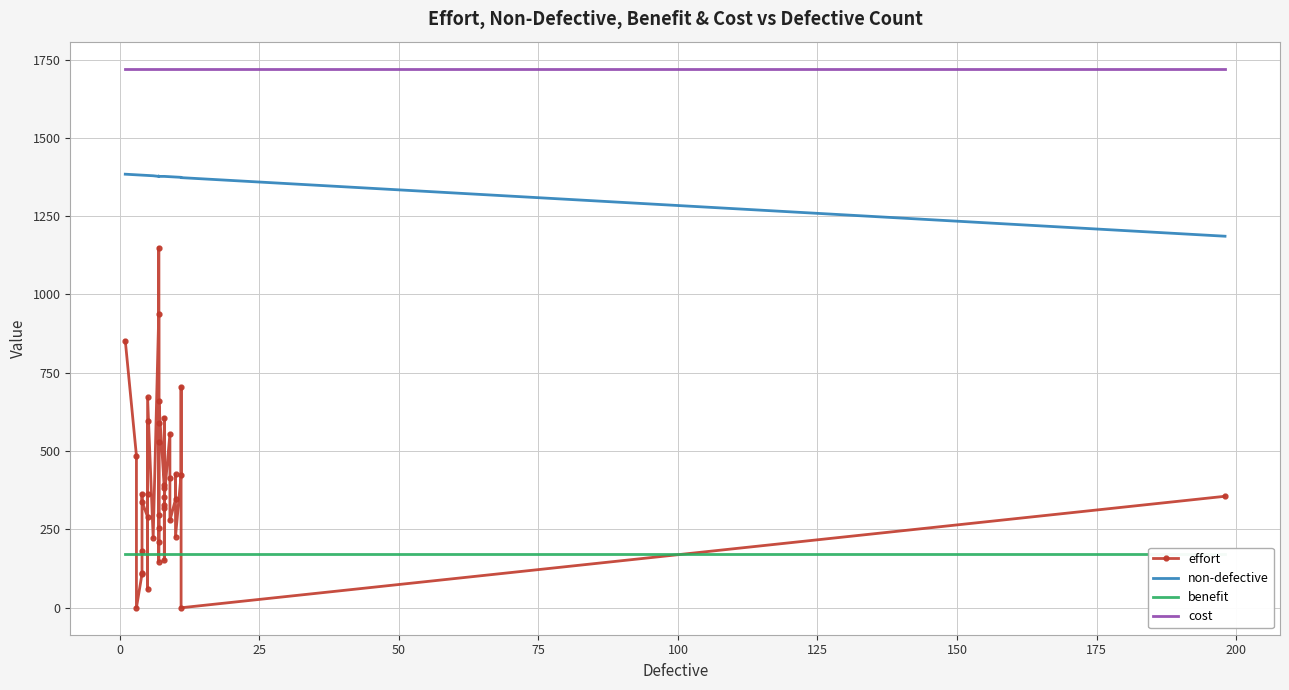

What is the total value across all series at 75?

3384.8